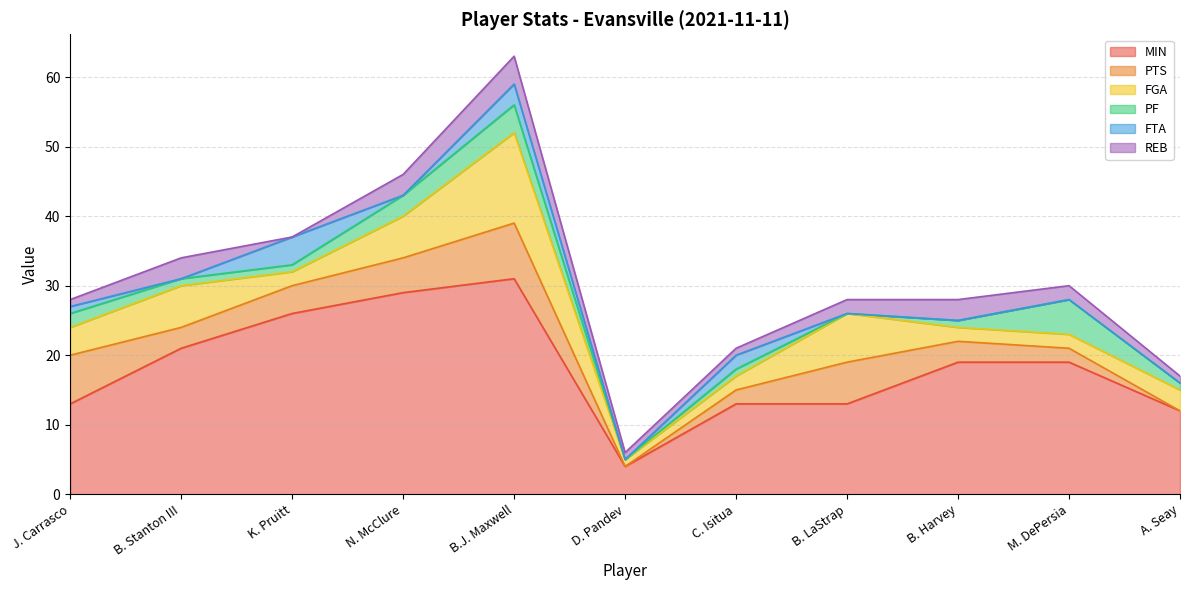

Which series has the widest spread of values?

MIN